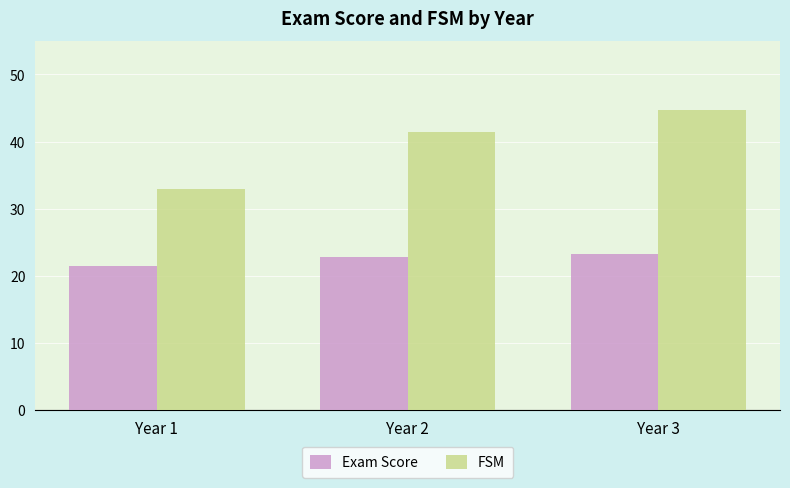

How many values in the FSM series are below 41?

1